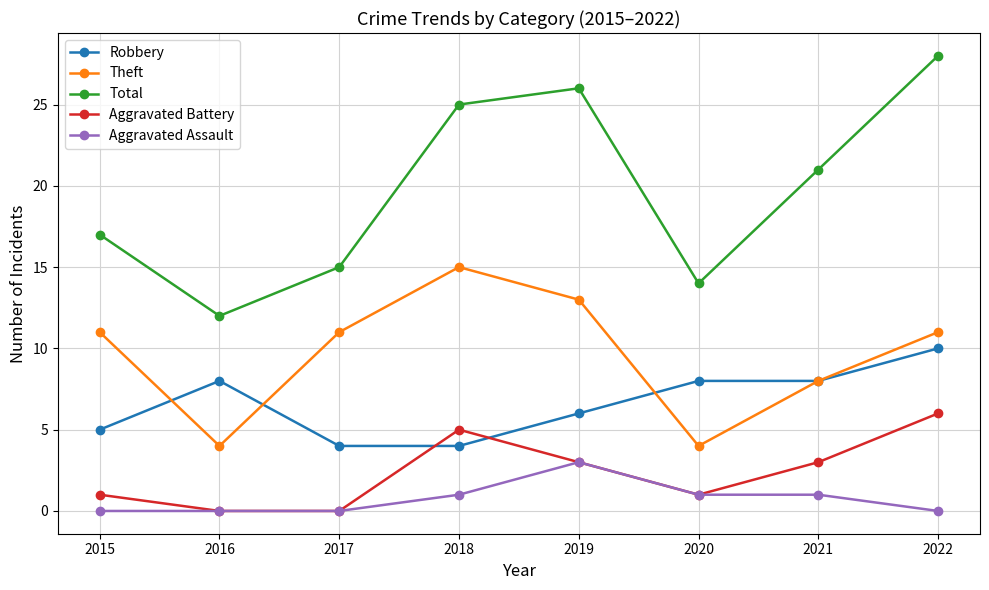

List the series in order of their peak value, lowest first.

Aggravated Assault, Aggravated Battery, Robbery, Theft, Total